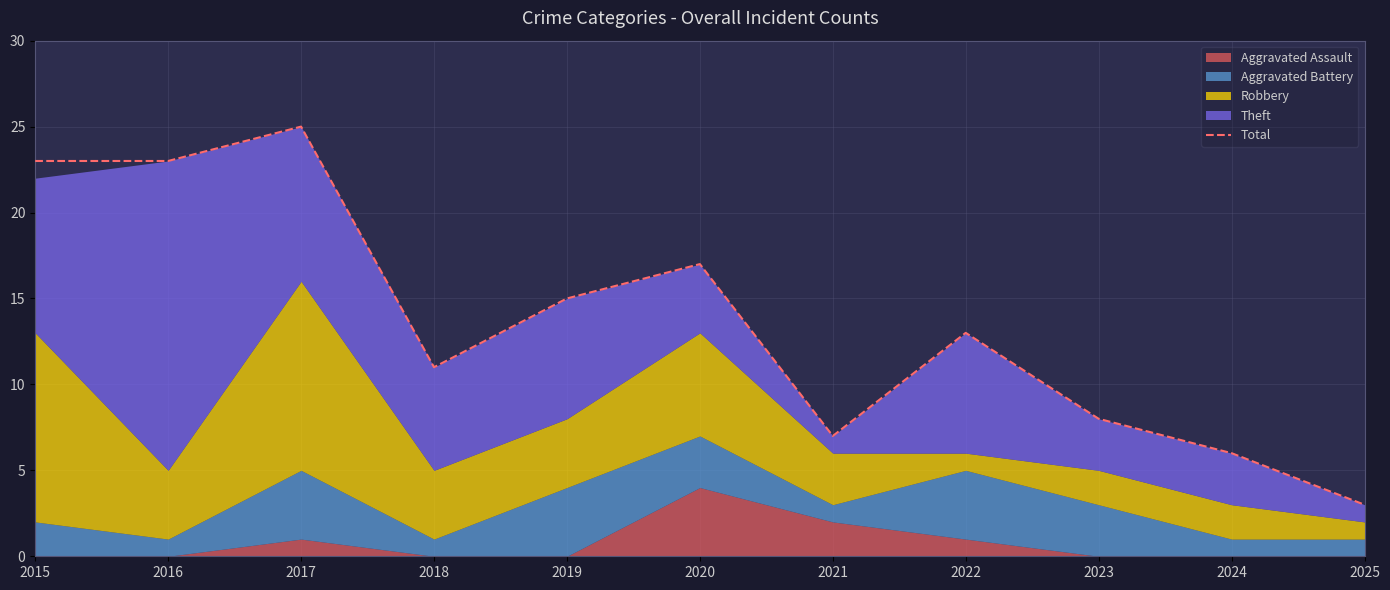

Reading right to left, transcribe all the data shown in this chart.

3	6	8	13	7	17	15	11	25	23	23